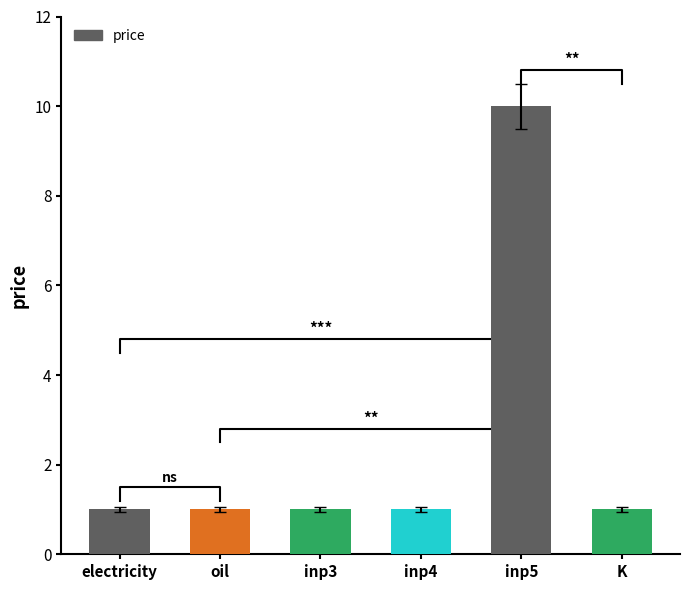

What is the smallest value displayed?

1